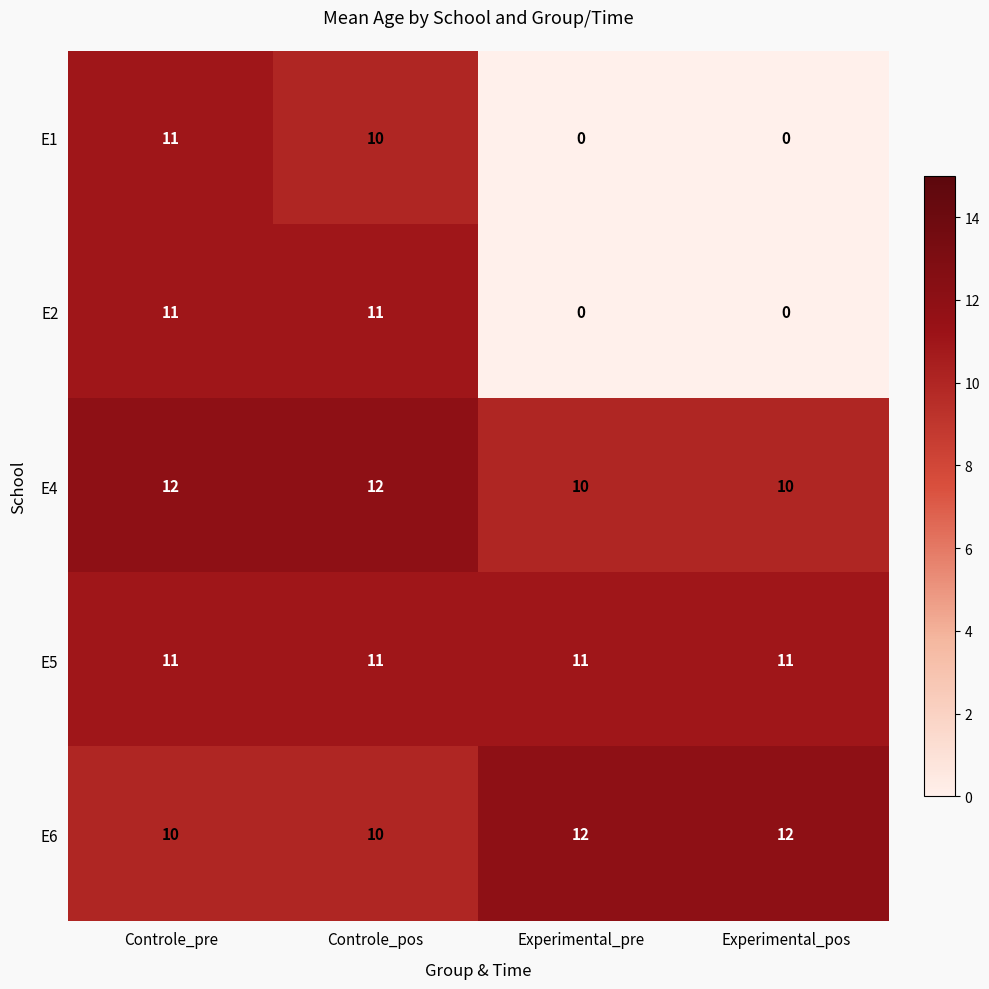

Reading left to right, transcribe all the data shown in this chart.

E1: Controle_pre=11	Controle_pos=10	Experimental_pre=0	Experimental_pos=0
E2: Controle_pre=11	Controle_pos=11	Experimental_pre=0	Experimental_pos=0
E4: Controle_pre=12	Controle_pos=12	Experimental_pre=10	Experimental_pos=10
E5: Controle_pre=11	Controle_pos=11	Experimental_pre=11	Experimental_pos=11
E6: Controle_pre=10	Controle_pos=10	Experimental_pre=12	Experimental_pos=12